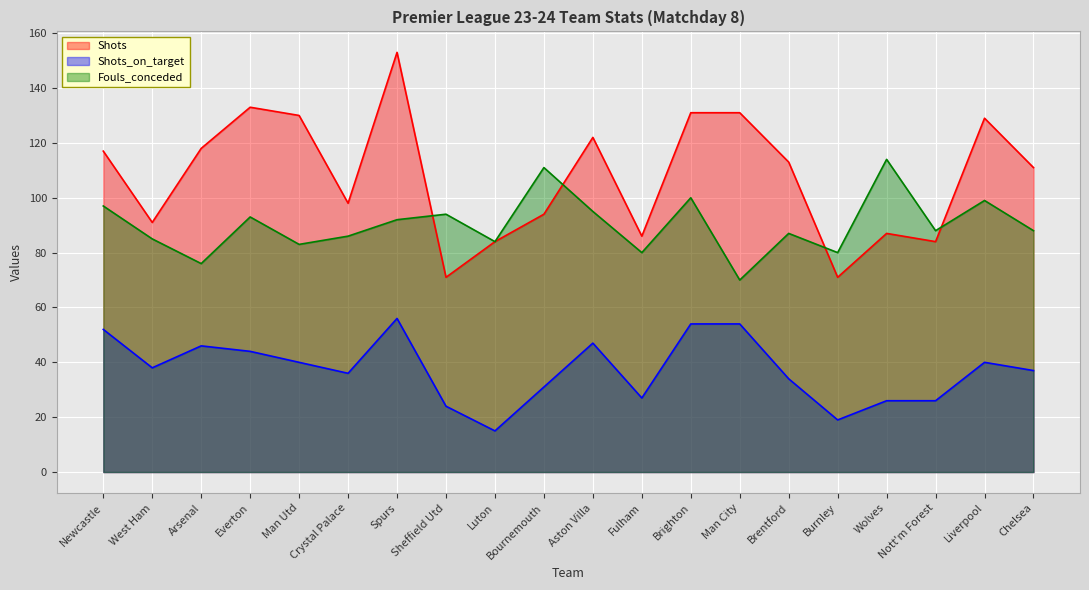

Where is the first local minimum for Shots?

West Ham